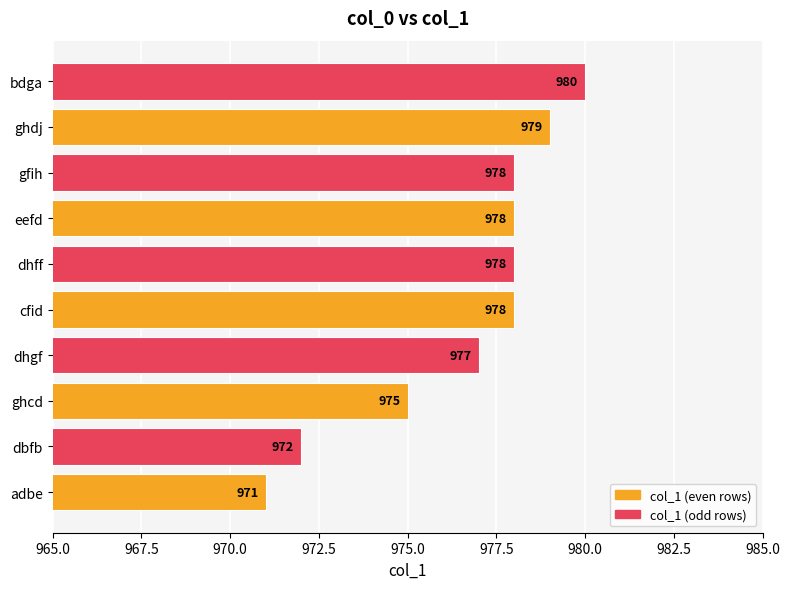

Reading bottom to top, extract all data points from this chart.

adbe=971	dbfb=972	ghcd=975	dhgf=977	cfid=978	dhff=978	eefd=978	gfih=978	ghdj=979	bdga=980